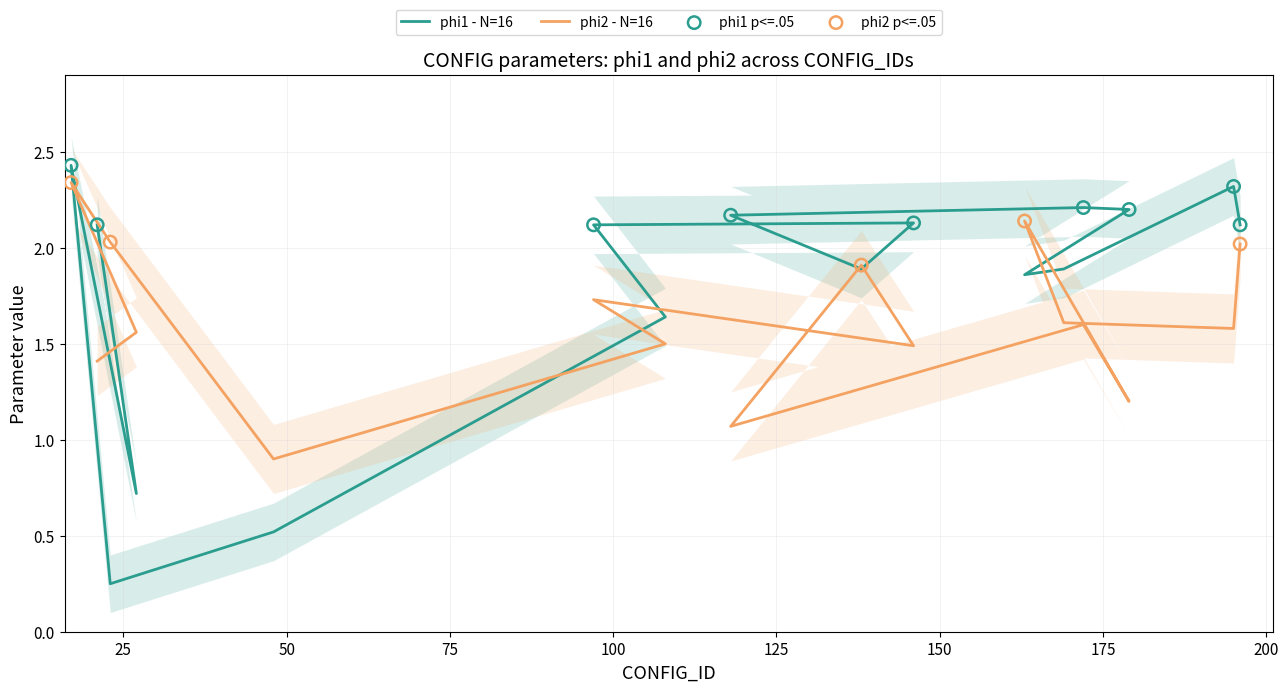

Which series reaches the maximum Y coordinate?

phi1